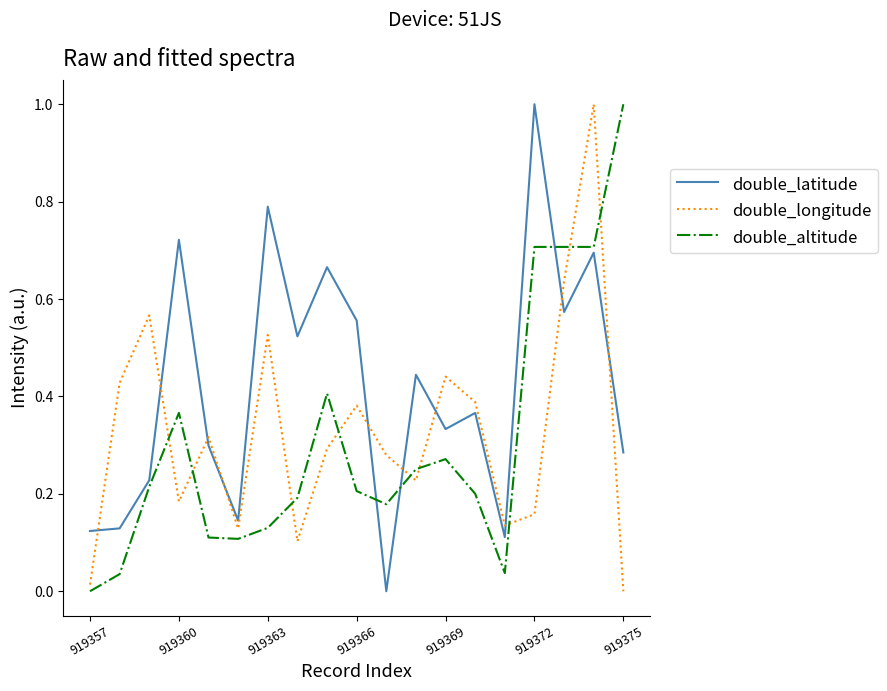

True or false: double_altitude and double_latitude intersect in this chart.

True